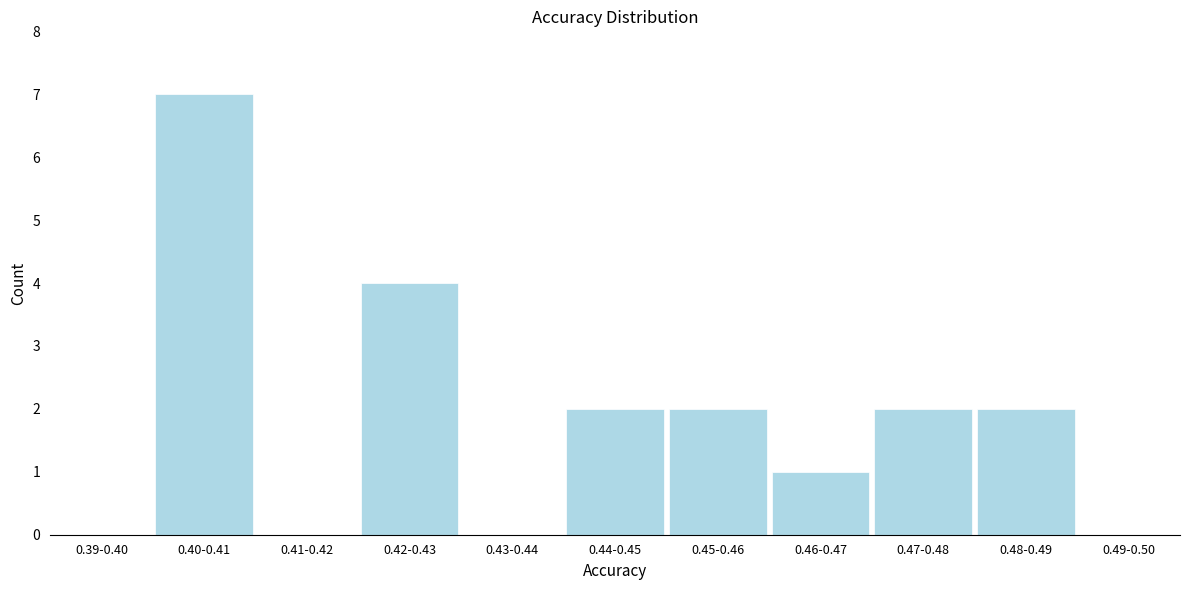

Reading left to right, list all the values displayed in this chart.

0.39-0.40=0	0.40-0.41=7	0.41-0.42=0	0.42-0.43=4	0.43-0.44=0	0.44-0.45=2	0.45-0.46=2	0.46-0.47=1	0.47-0.48=2	0.48-0.49=2	0.49-0.50=0